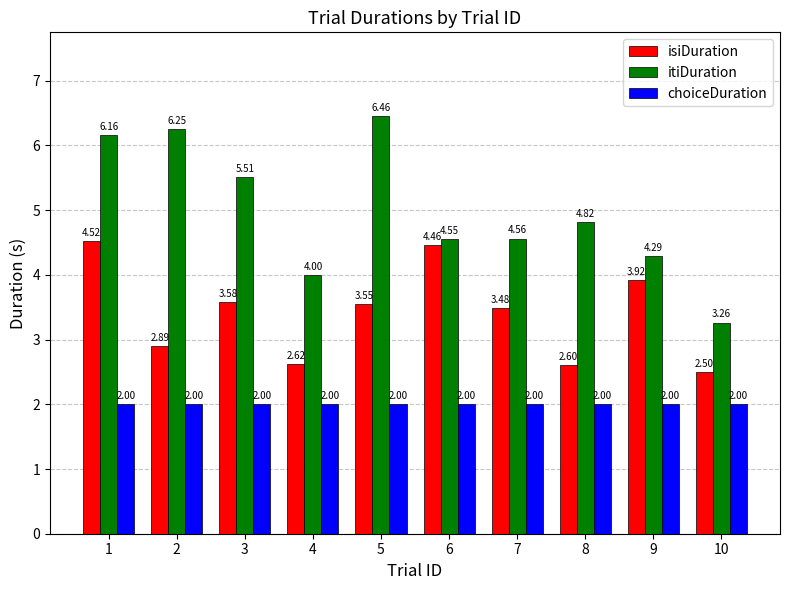

True or false: itiDuration has a value of 1.0 at 8.

False